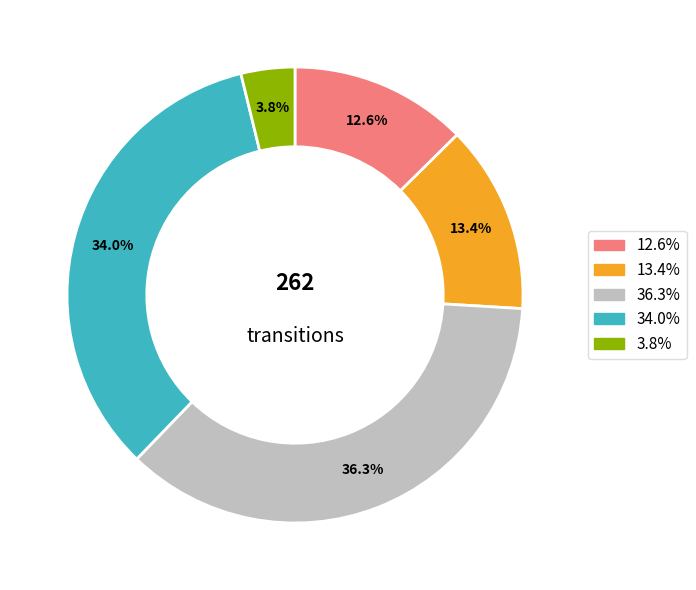

To the nearest percent, what is the average slice percentage?

20%